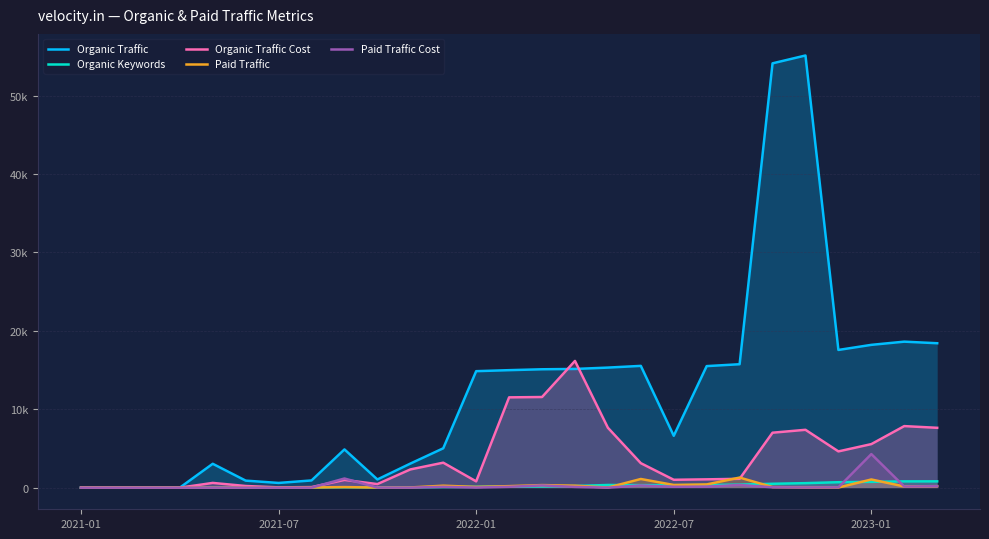

Rank the series by their maximum value, from lowest to highest.

Organic Keywords, Paid Traffic, Paid Traffic Cost, Organic Traffic Cost, Organic Traffic